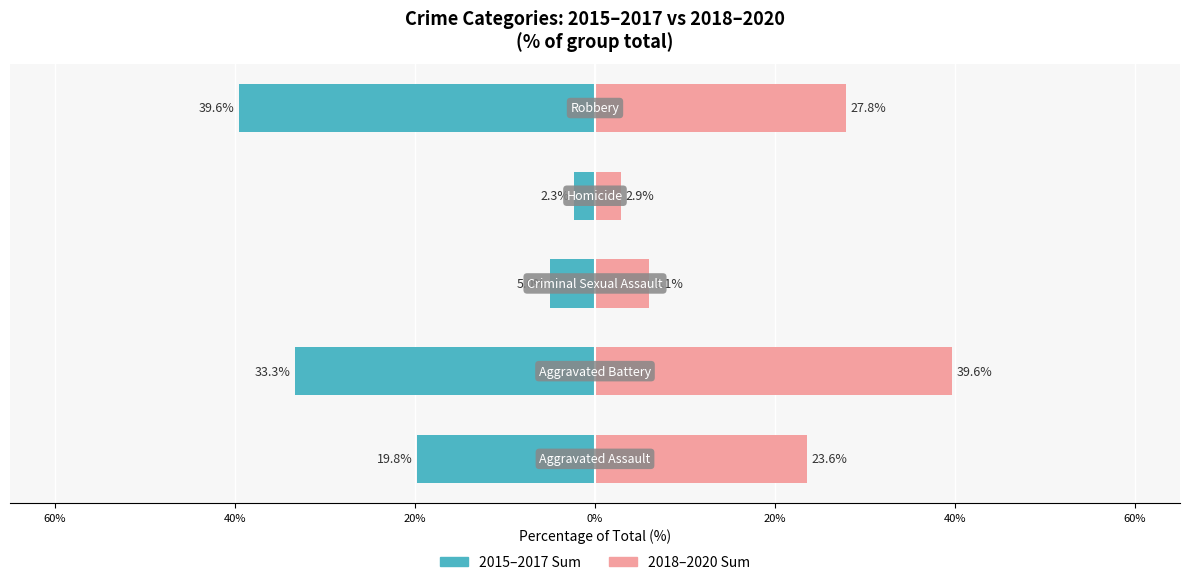

How many bars are there in total?

10